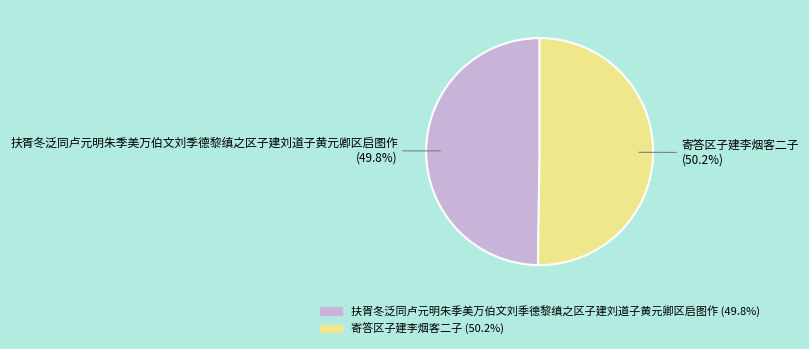

Count the number of slices in the pie.

2